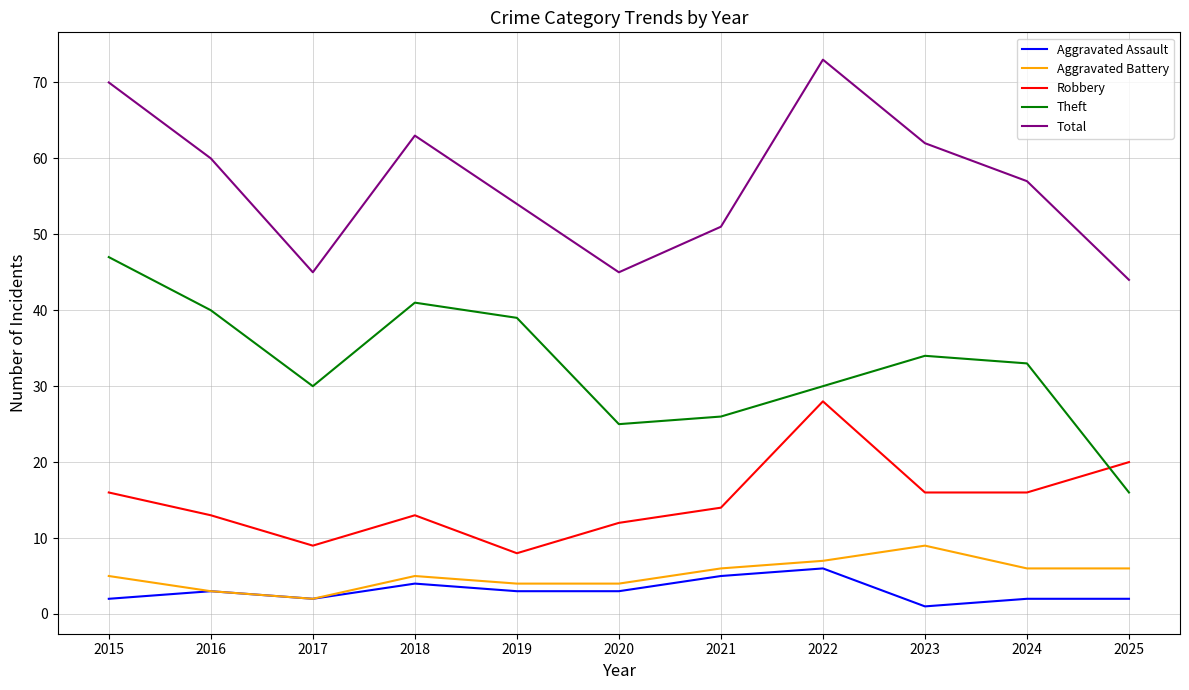

Reading left to right, list all the values displayed in this chart.

Aggravated Assault: 2015=2	2016=3	2017=2	2018=4	2019=3	2020=3	2021=5	2022=6	2023=1	2024=2	2025=2
Aggravated Battery: 2015=5	2016=3	2017=2	2018=5	2019=4	2020=4	2021=6	2022=7	2023=9	2024=6	2025=6
Robbery: 2015=16	2016=13	2017=9	2018=13	2019=8	2020=12	2021=14	2022=28	2023=16	2024=16	2025=20
Theft: 2015=47	2016=40	2017=30	2018=41	2019=39	2020=25	2021=26	2022=30	2023=34	2024=33	2025=16
Total: 2015=70	2016=60	2017=45	2018=63	2019=54	2020=45	2021=51	2022=73	2023=62	2024=57	2025=44